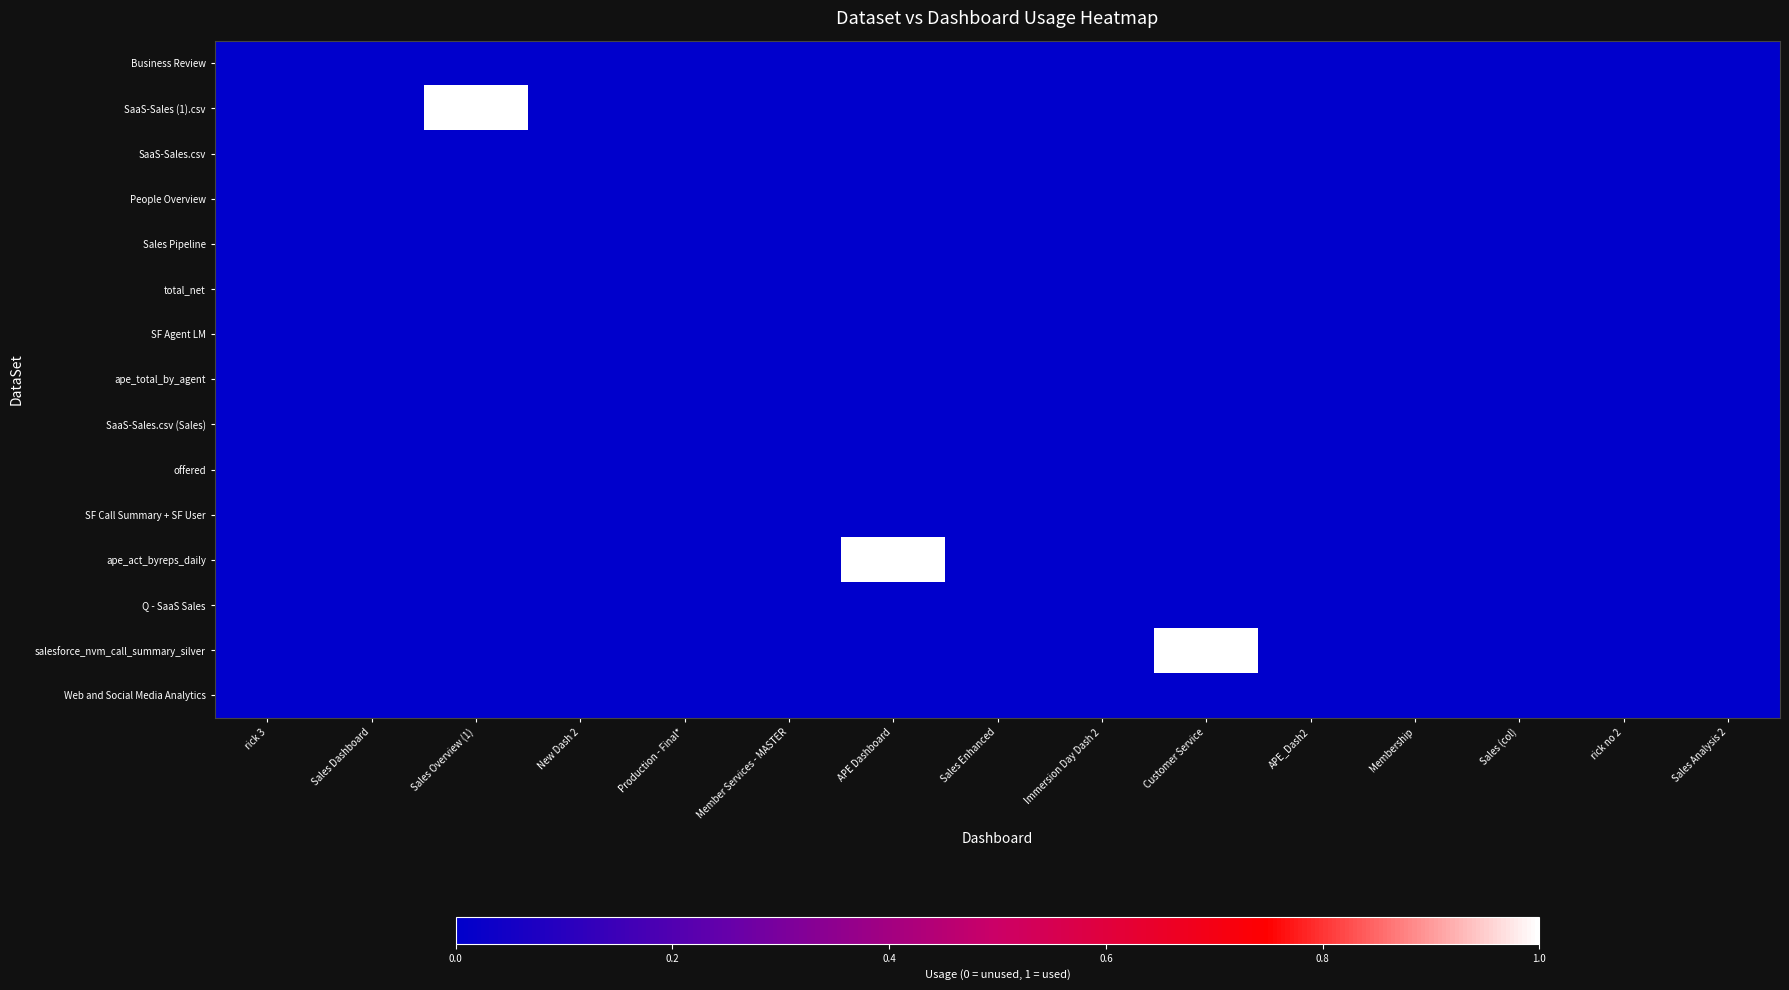

Reading right to left, list all the values displayed in this chart.

Business Review: Sales Analysis 2=0	rick no 2=0	Sales (col)=0	Membership=0	APE_Dash2=0	Customer Service=0	Immersion Day Dash 2=0	Sales Enhanced=0	APE Dashboard=0	Member Services - MASTER=0	Production - Final*=0	New Dash 2=0	Sales Overview (1)=0	Sales Dashboard=0	rick 3=0
SaaS-Sales (1).csv: Sales Analysis 2=0	rick no 2=0	Sales (col)=0	Membership=0	APE_Dash2=0	Customer Service=0	Immersion Day Dash 2=0	Sales Enhanced=0	APE Dashboard=0	Member Services - MASTER=0	Production - Final*=0	New Dash 2=0	Sales Overview (1)=1	Sales Dashboard=0	rick 3=0
SaaS-Sales.csv: Sales Analysis 2=0	rick no 2=0	Sales (col)=0	Membership=0	APE_Dash2=0	Customer Service=0	Immersion Day Dash 2=0	Sales Enhanced=0	APE Dashboard=0	Member Services - MASTER=0	Production - Final*=0	New Dash 2=0	Sales Overview (1)=0	Sales Dashboard=0	rick 3=0
People Overview: Sales Analysis 2=0	rick no 2=0	Sales (col)=0	Membership=0	APE_Dash2=0	Customer Service=0	Immersion Day Dash 2=0	Sales Enhanced=0	APE Dashboard=0	Member Services - MASTER=0	Production - Final*=0	New Dash 2=0	Sales Overview (1)=0	Sales Dashboard=0	rick 3=0
Sales Pipeline: Sales Analysis 2=0	rick no 2=0	Sales (col)=0	Membership=0	APE_Dash2=0	Customer Service=0	Immersion Day Dash 2=0	Sales Enhanced=0	APE Dashboard=0	Member Services - MASTER=0	Production - Final*=0	New Dash 2=0	Sales Overview (1)=0	Sales Dashboard=0	rick 3=0
total_net: Sales Analysis 2=0	rick no 2=0	Sales (col)=0	Membership=0	APE_Dash2=0	Customer Service=0	Immersion Day Dash 2=0	Sales Enhanced=0	APE Dashboard=0	Member Services - MASTER=0	Production - Final*=0	New Dash 2=0	Sales Overview (1)=0	Sales Dashboard=0	rick 3=0
SF Agent LM: Sales Analysis 2=0	rick no 2=0	Sales (col)=0	Membership=0	APE_Dash2=0	Customer Service=0	Immersion Day Dash 2=0	Sales Enhanced=0	APE Dashboard=0	Member Services - MASTER=0	Production - Final*=0	New Dash 2=0	Sales Overview (1)=0	Sales Dashboard=0	rick 3=0
ape_total_by_agent: Sales Analysis 2=0	rick no 2=0	Sales (col)=0	Membership=0	APE_Dash2=0	Customer Service=0	Immersion Day Dash 2=0	Sales Enhanced=0	APE Dashboard=0	Member Services - MASTER=0	Production - Final*=0	New Dash 2=0	Sales Overview (1)=0	Sales Dashboard=0	rick 3=0
SaaS-Sales.csv (Sales): Sales Analysis 2=0	rick no 2=0	Sales (col)=0	Membership=0	APE_Dash2=0	Customer Service=0	Immersion Day Dash 2=0	Sales Enhanced=0	APE Dashboard=0	Member Services - MASTER=0	Production - Final*=0	New Dash 2=0	Sales Overview (1)=0	Sales Dashboard=0	rick 3=0
offered: Sales Analysis 2=0	rick no 2=0	Sales (col)=0	Membership=0	APE_Dash2=0	Customer Service=0	Immersion Day Dash 2=0	Sales Enhanced=0	APE Dashboard=0	Member Services - MASTER=0	Production - Final*=0	New Dash 2=0	Sales Overview (1)=0	Sales Dashboard=0	rick 3=0
SF Call Summary + SF User: Sales Analysis 2=0	rick no 2=0	Sales (col)=0	Membership=0	APE_Dash2=0	Customer Service=0	Immersion Day Dash 2=0	Sales Enhanced=0	APE Dashboard=0	Member Services - MASTER=0	Production - Final*=0	New Dash 2=0	Sales Overview (1)=0	Sales Dashboard=0	rick 3=0
ape_act_byreps_daily: Sales Analysis 2=0	rick no 2=0	Sales (col)=0	Membership=0	APE_Dash2=0	Customer Service=0	Immersion Day Dash 2=0	Sales Enhanced=0	APE Dashboard=1	Member Services - MASTER=0	Production - Final*=0	New Dash 2=0	Sales Overview (1)=0	Sales Dashboard=0	rick 3=0
Q - SaaS Sales: Sales Analysis 2=0	rick no 2=0	Sales (col)=0	Membership=0	APE_Dash2=0	Customer Service=0	Immersion Day Dash 2=0	Sales Enhanced=0	APE Dashboard=0	Member Services - MASTER=0	Production - Final*=0	New Dash 2=0	Sales Overview (1)=0	Sales Dashboard=0	rick 3=0
salesforce_nvm_call_summary_silver: Sales Analysis 2=0	rick no 2=0	Sales (col)=0	Membership=0	APE_Dash2=0	Customer Service=1	Immersion Day Dash 2=0	Sales Enhanced=0	APE Dashboard=0	Member Services - MASTER=0	Production - Final*=0	New Dash 2=0	Sales Overview (1)=0	Sales Dashboard=0	rick 3=0
Web and Social Media Analytics: Sales Analysis 2=0	rick no 2=0	Sales (col)=0	Membership=0	APE_Dash2=0	Customer Service=0	Immersion Day Dash 2=0	Sales Enhanced=0	APE Dashboard=0	Member Services - MASTER=0	Production - Final*=0	New Dash 2=0	Sales Overview (1)=0	Sales Dashboard=0	rick 3=0